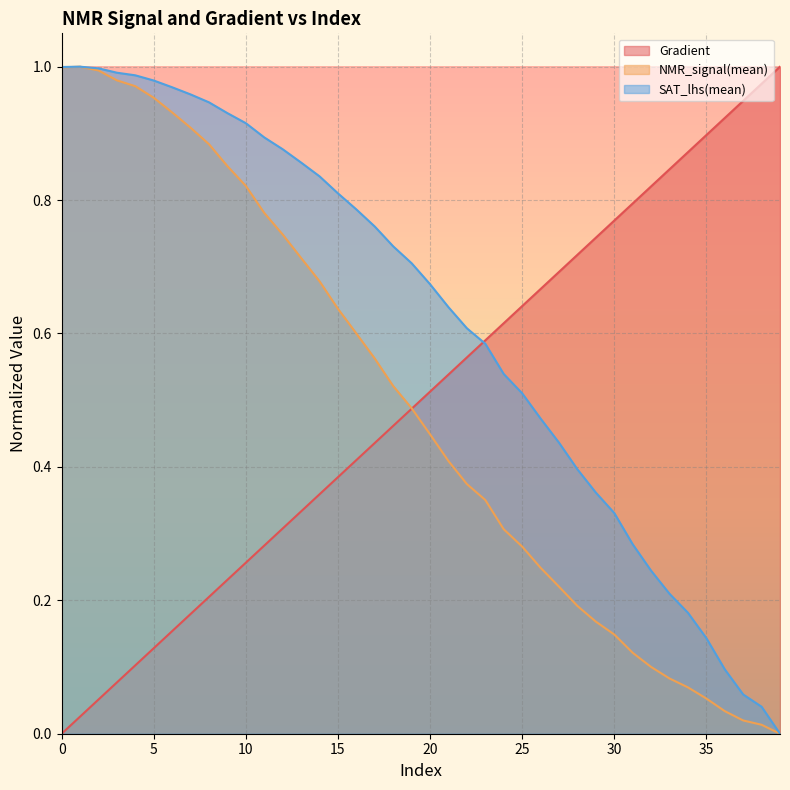

What are all the series names shown in the legend?

Gradient, NMR_signal(mean), SAT_lhs(mean)